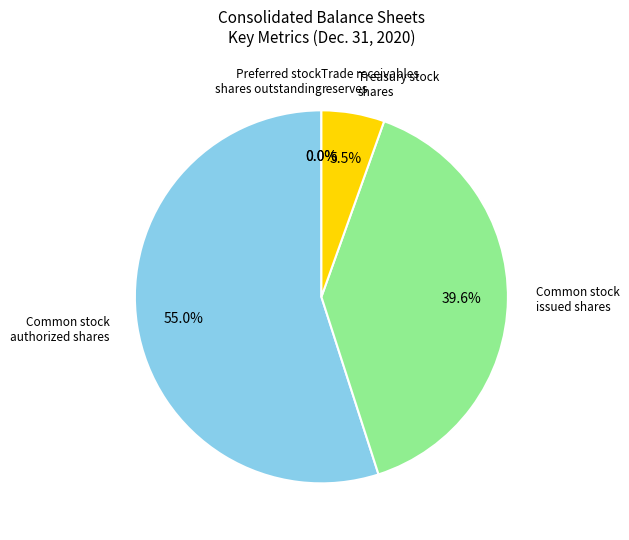

Is there any slice that represents more than half of the pie?

Yes